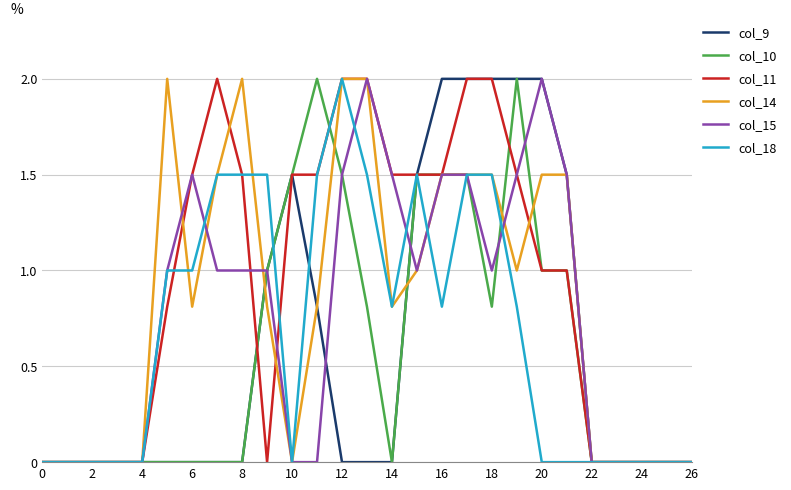

Which series has the largest total across all categories?

col_11